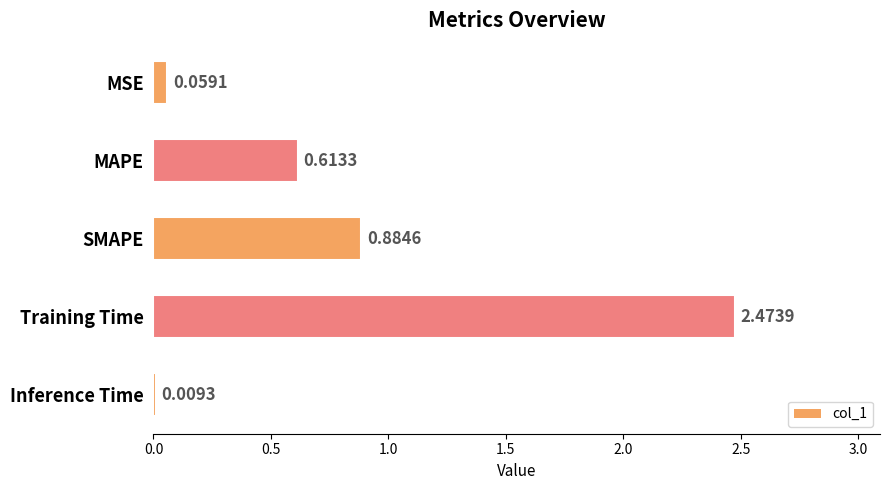

Are the bars horizontal?

Yes